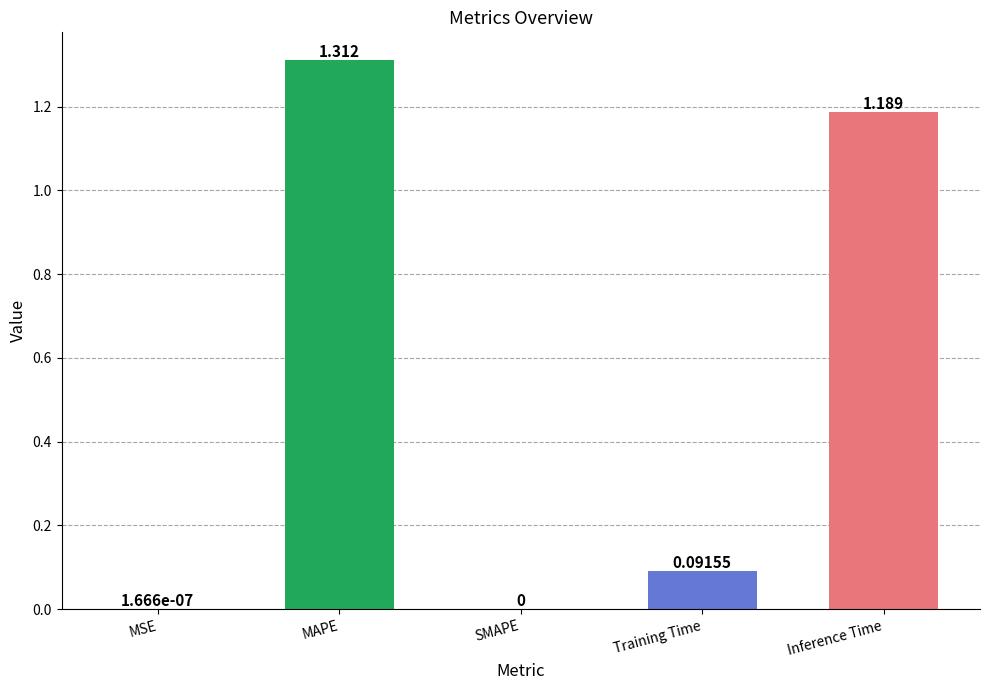

Which label corresponds to the largest value in the chart?

MAPE